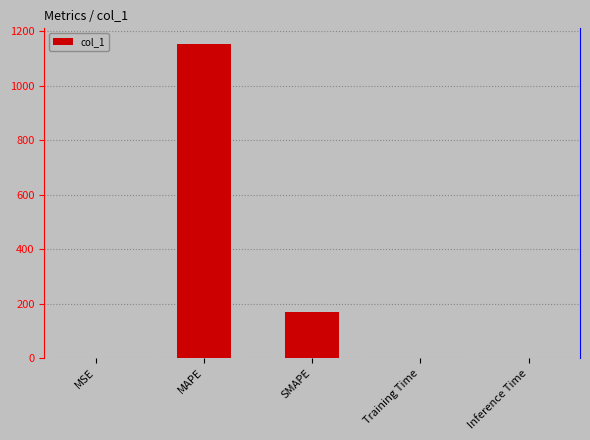

What is the sum of all values?

1323.3